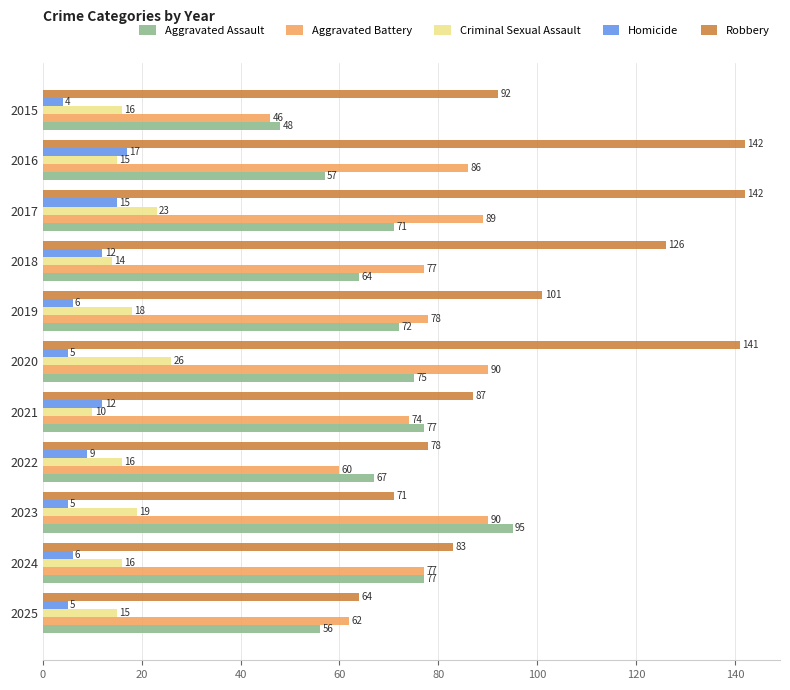

Which series changed the most between 2024 and 2025?

Aggravated Assault